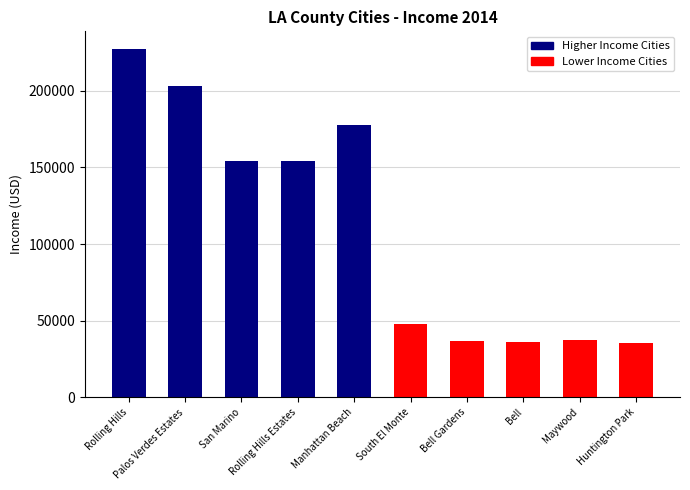

What is the change in value from South El Monte to Bell?

-11312